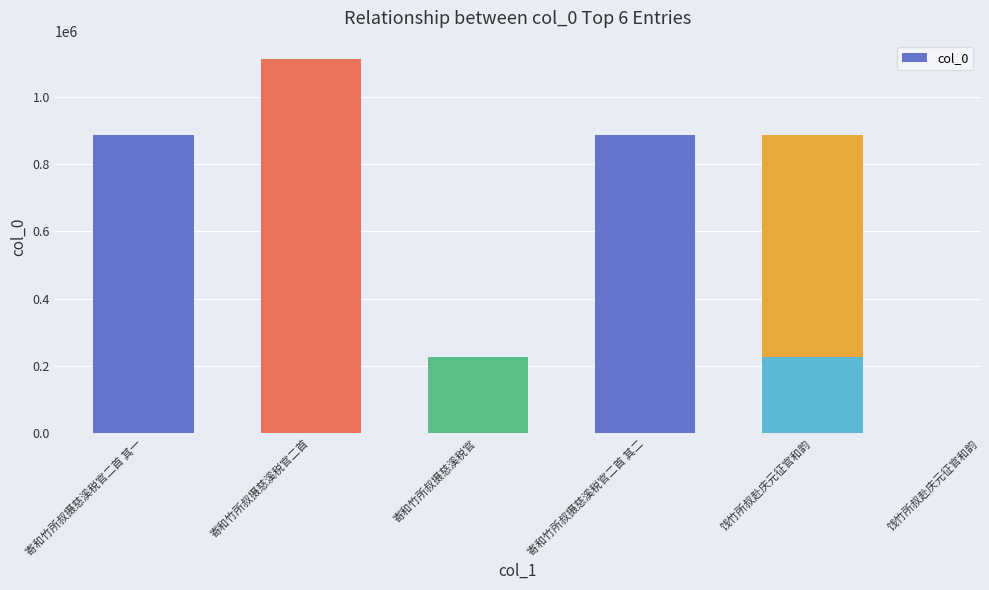

What is the change in value from 寄和竹所叔摄慈溪税官二首 其一 to 寄和竹所叔摄慈溪税官?

-659819